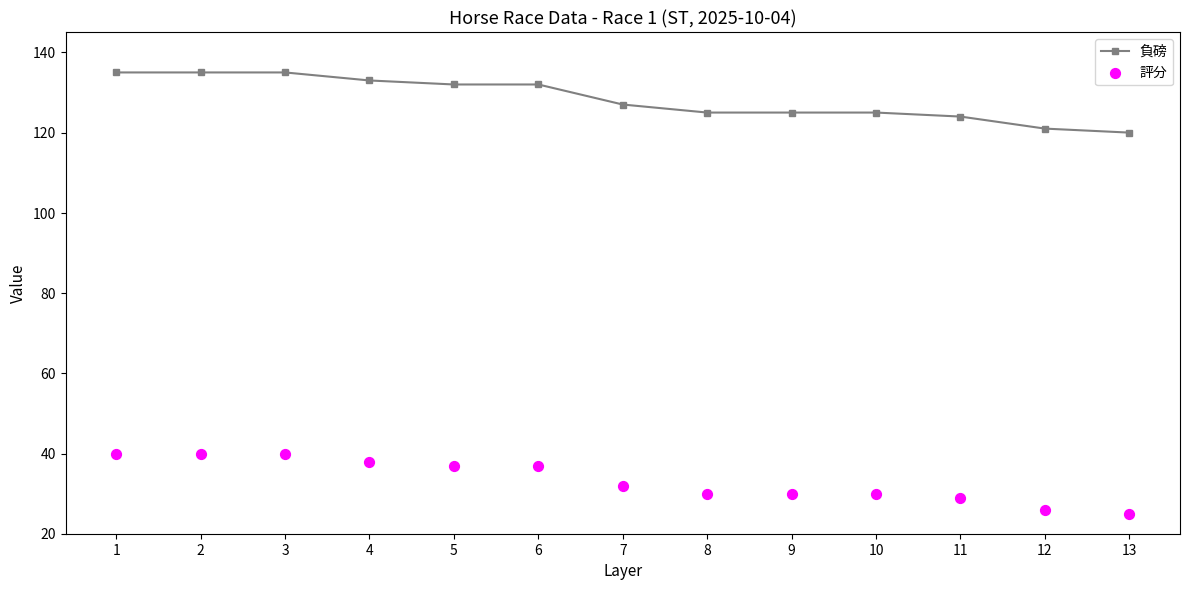

Which series reaches the maximum Y coordinate?

負磅